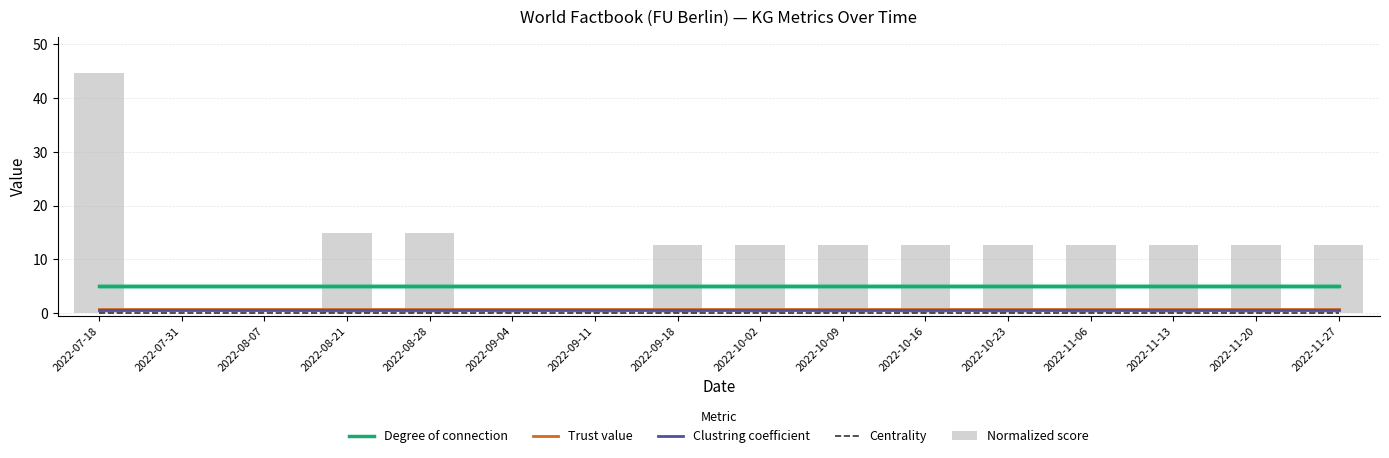

List the labels in order of Normalized score value, largest first.

2022-07-18, 2022-08-21, 2022-08-28, 2022-09-18, 2022-10-02, 2022-10-09, 2022-10-16, 2022-10-23, 2022-11-06, 2022-11-13, 2022-11-20, 2022-11-27, 2022-09-04, 2022-09-11, 2022-07-31, 2022-08-07